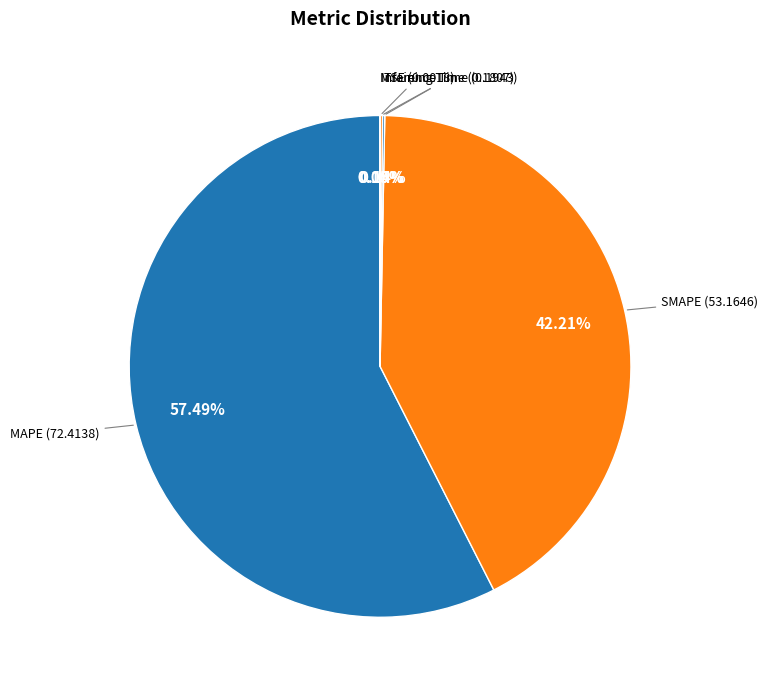

Count the number of slices in the pie.

5